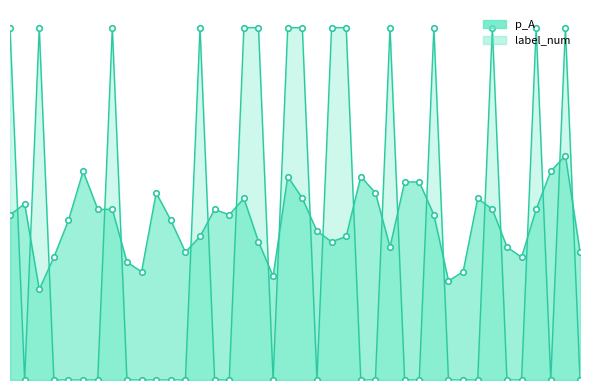

Which series has the largest range (max minus min)?

label_num